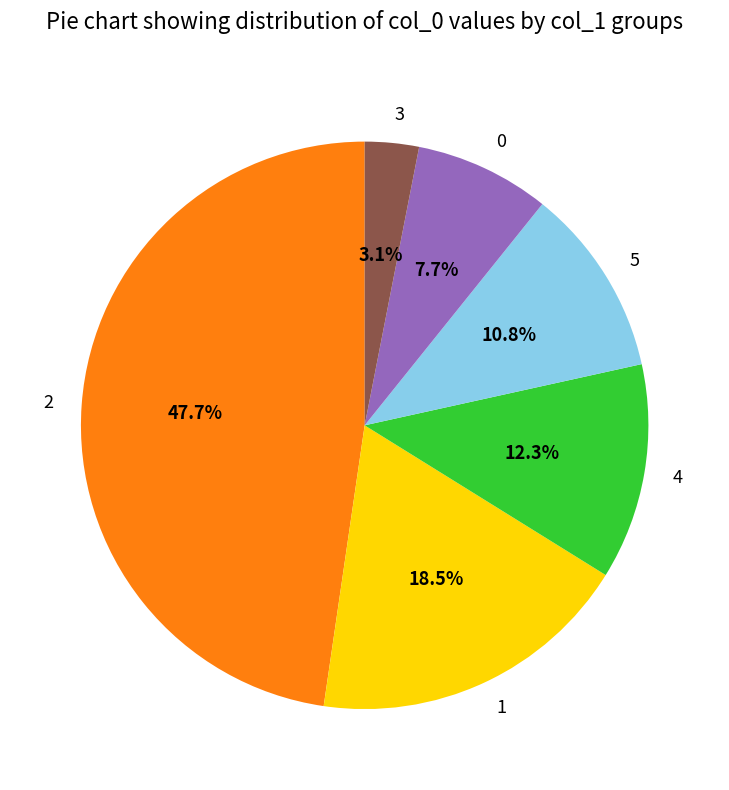

Does 2 represent more than half of the total?

No